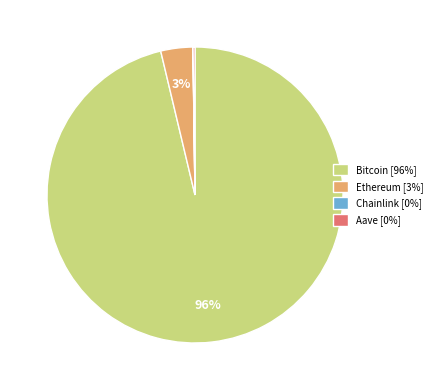

To the nearest percent, what is the average slice percentage?

25%